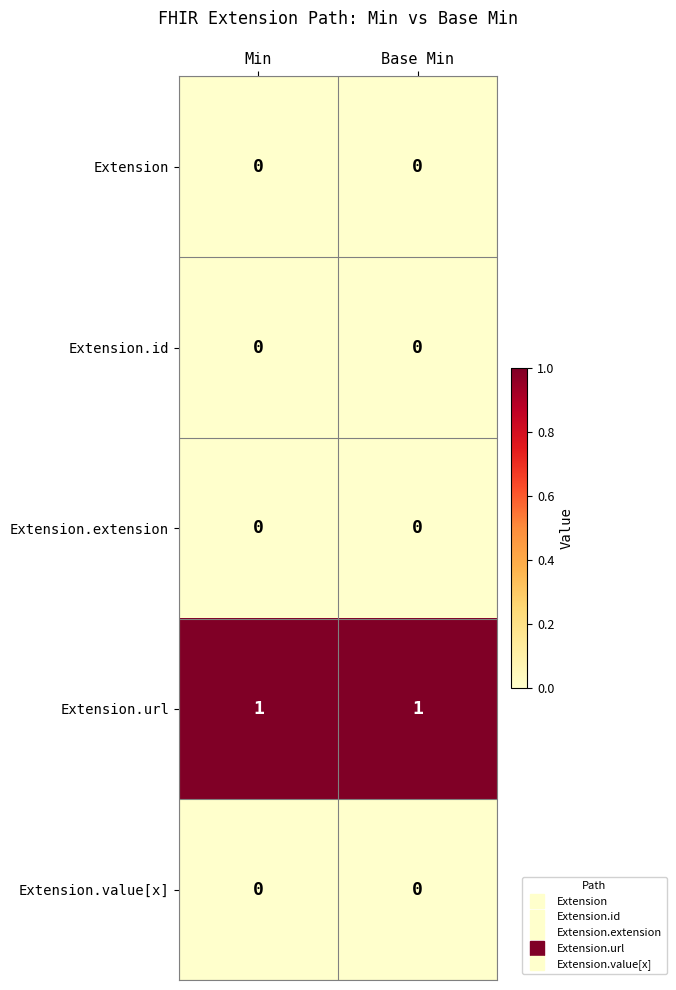

What is the difference between the highest and lowest values at Min?

1